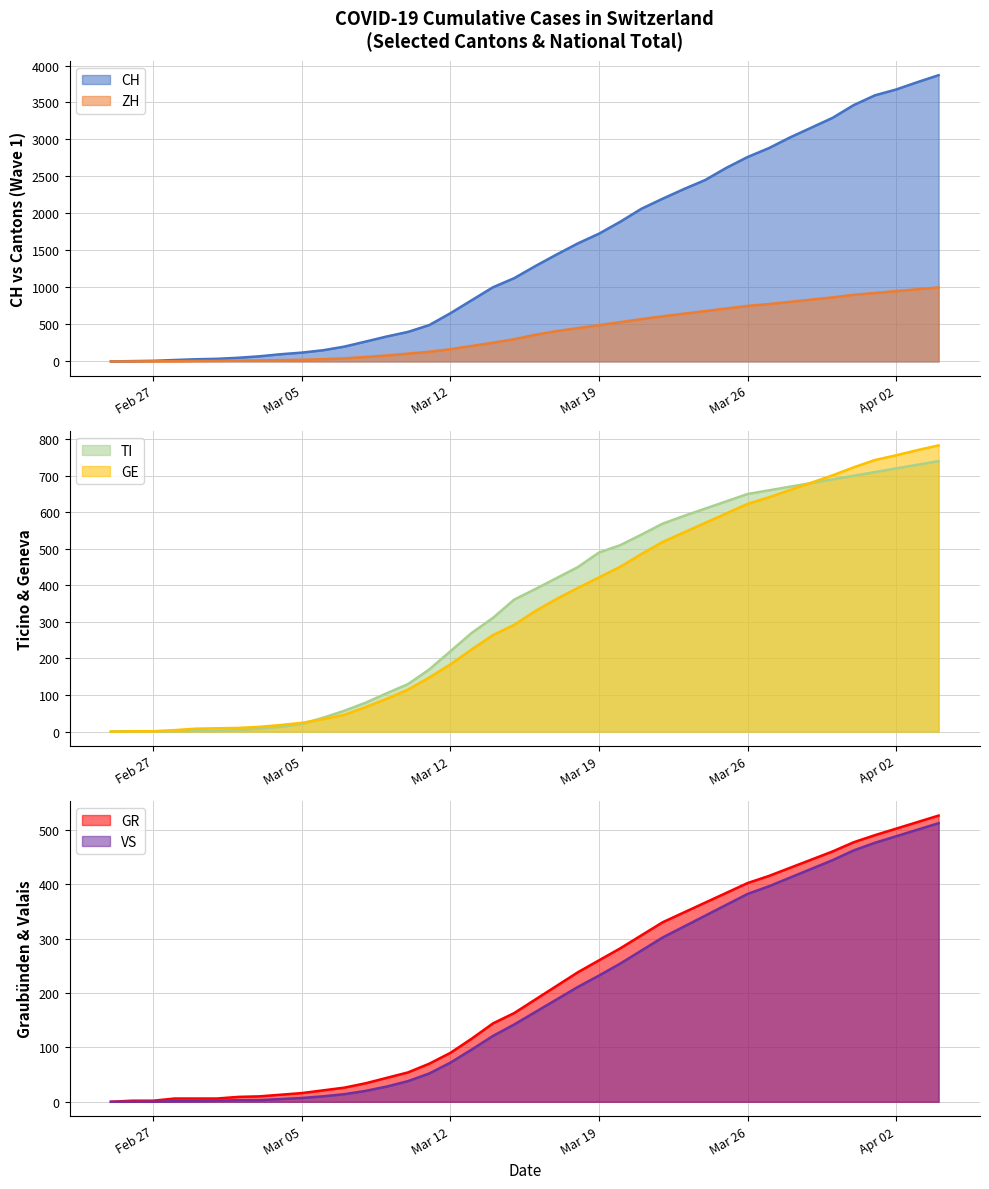

How many series are shown in this chart?

6